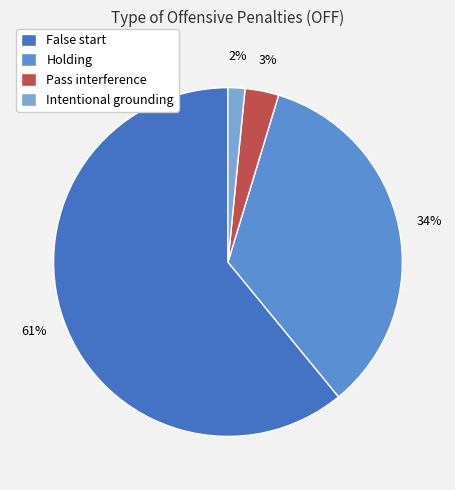

Between Intentional grounding and Pass interference, which is larger?

Pass interference